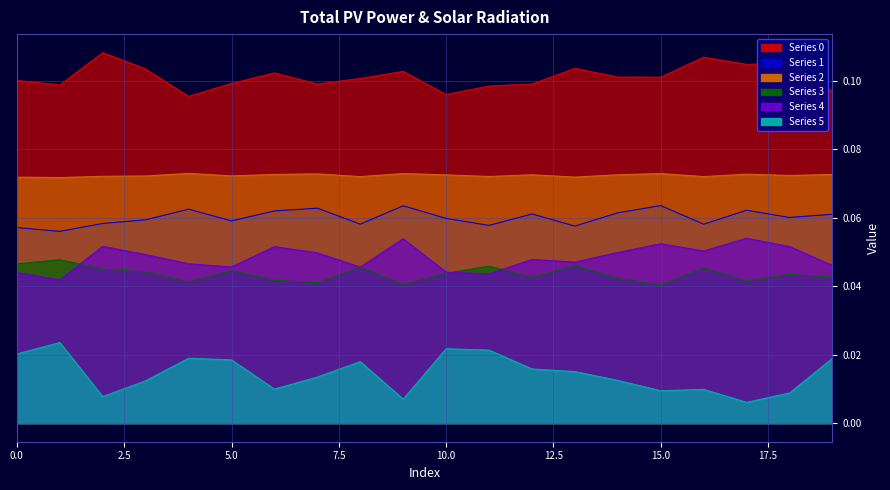

Which series has the widest spread of values?

5